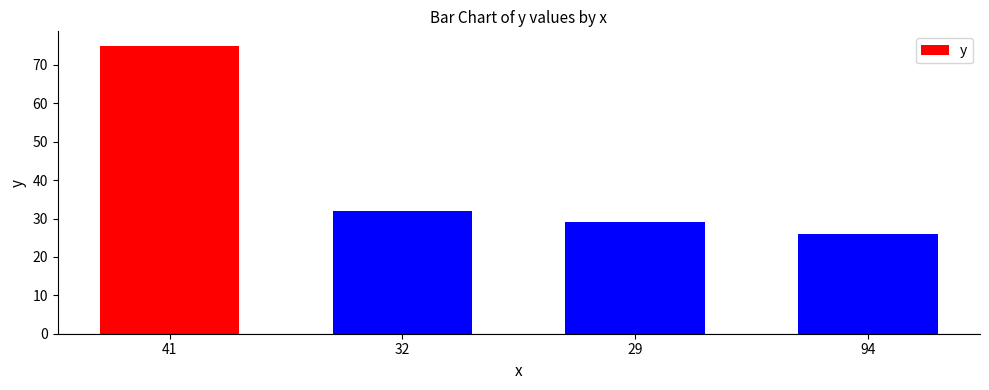

List the labels in order of value, largest first.

41, 32, 29, 94